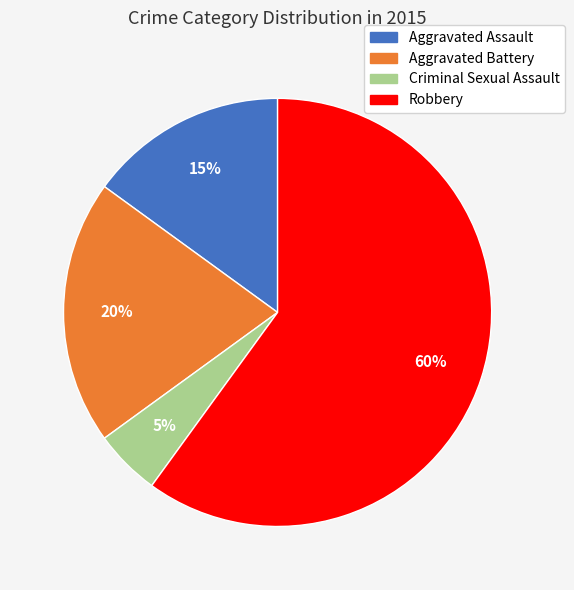

Is Robbery the majority of the pie?

Yes